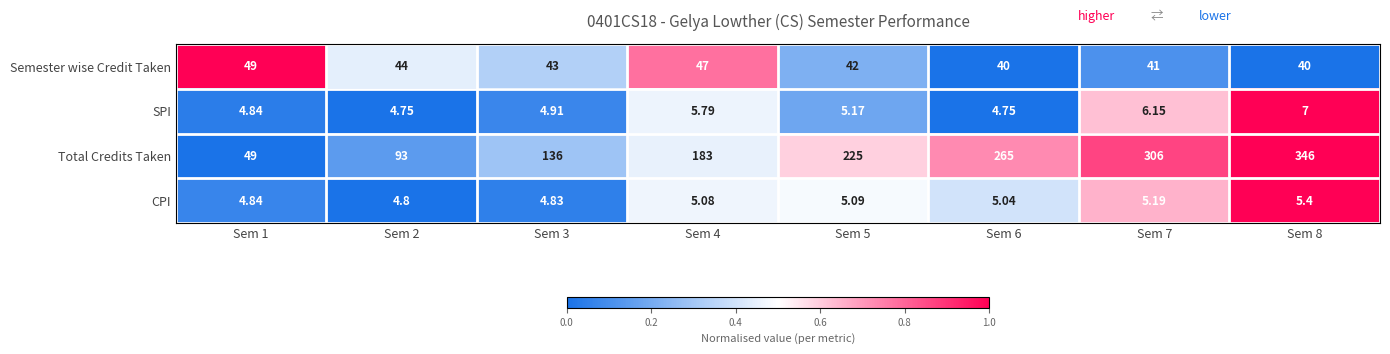

Which series changed the most between Sem 3 and Sem 8?

Total Credits Taken